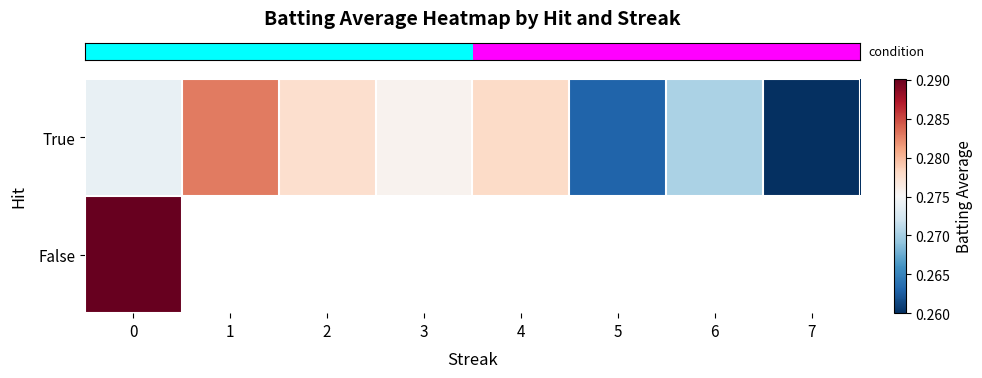

Which series has the widest spread of values?

row_0